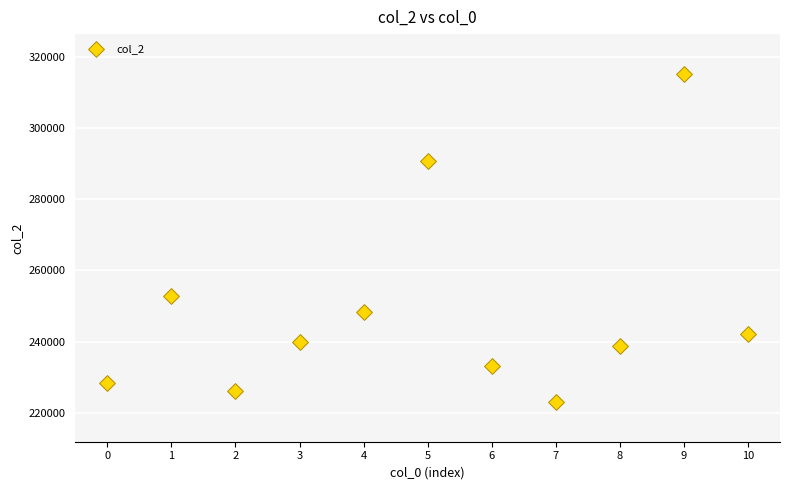

What Y value in the scatter plot is closest to 269125?

252875